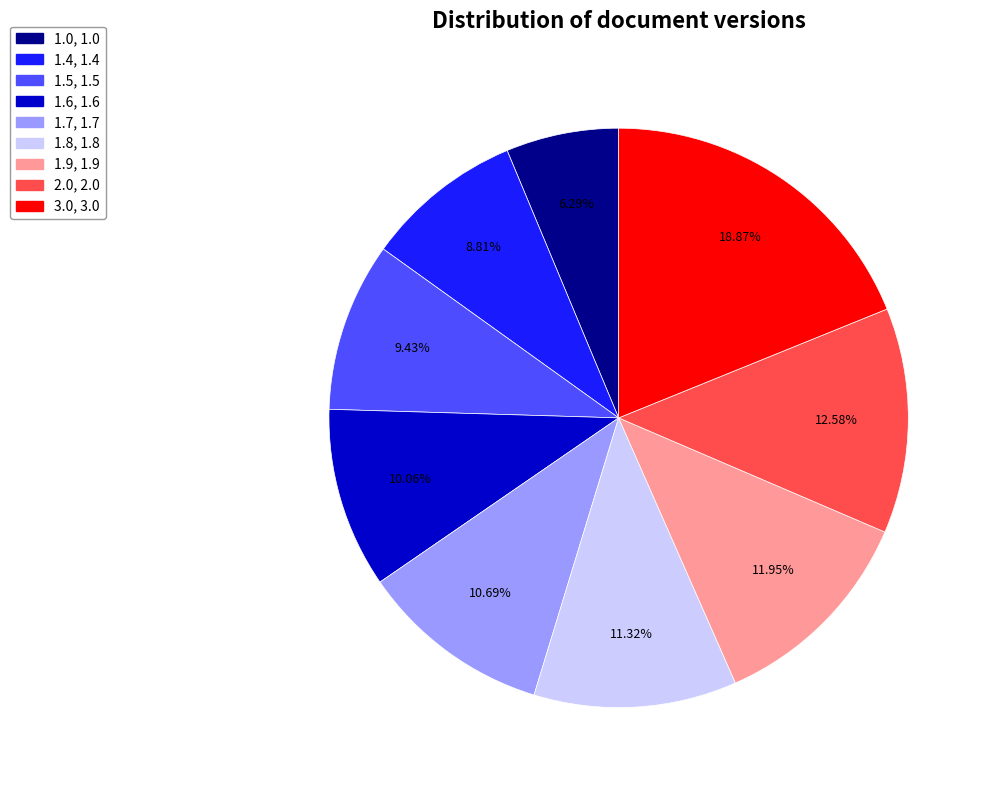

What portion of the pie excludes 2.0?

87.4%